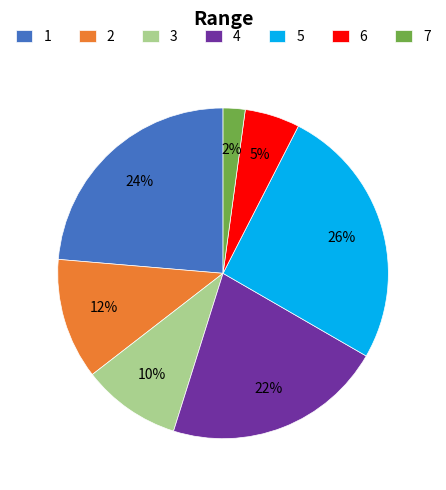

What is the ratio of the value at 2 to the value at 1?

0.5